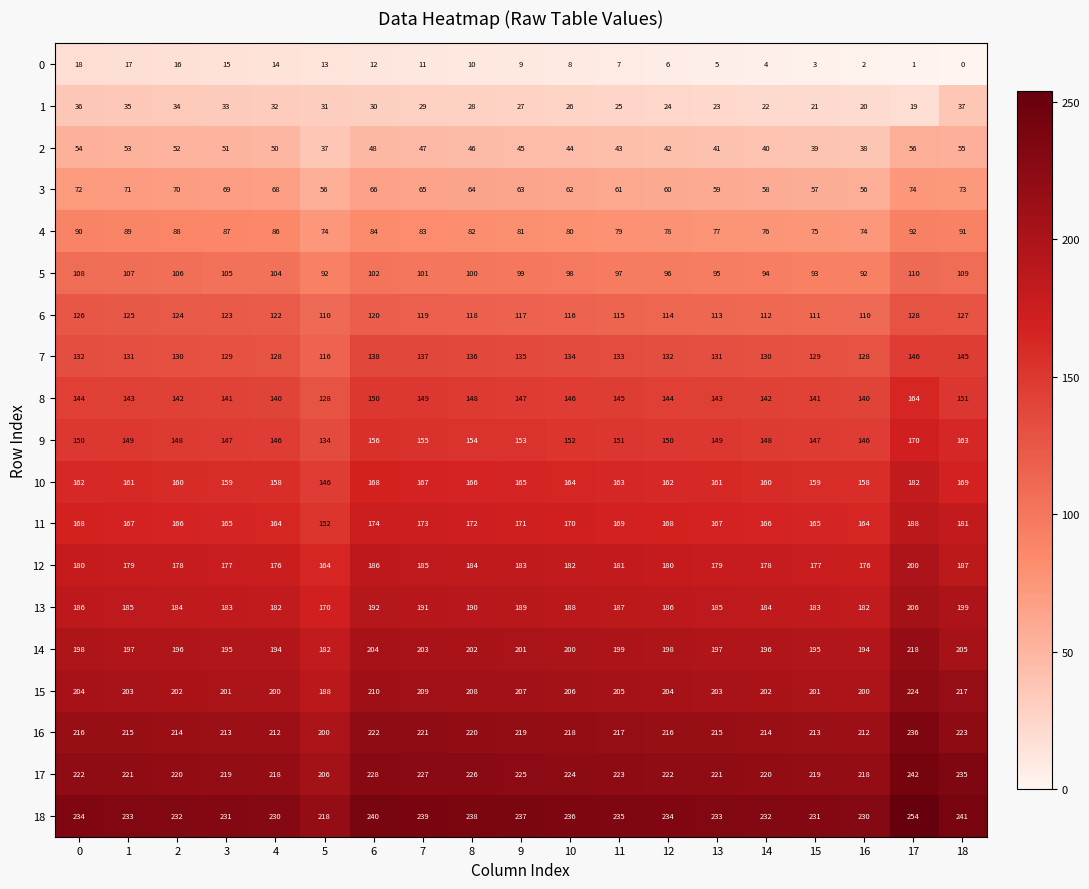

Rank the series by their maximum value, from lowest to highest.

0, 1, 2, 3, 4, 5, 6, 7, 8, 9, 10, 11, 12, 13, 14, 15, 16, 17, 18